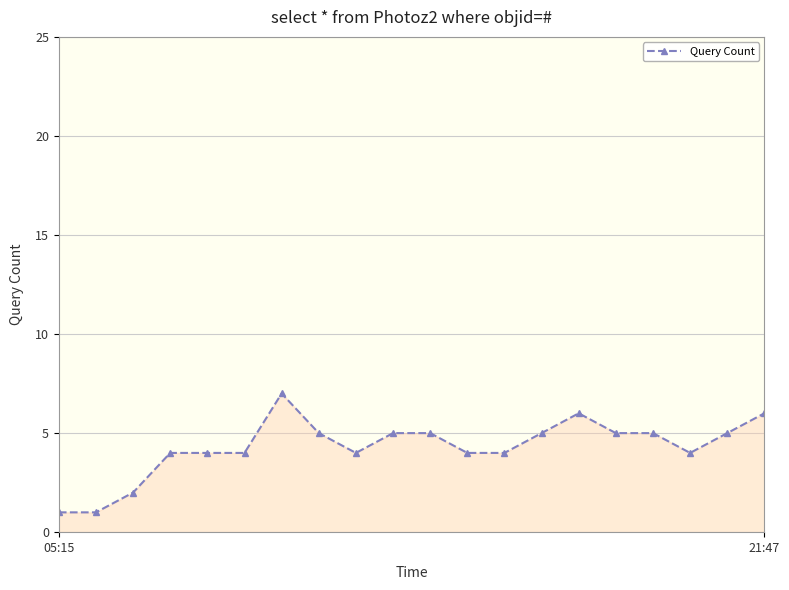

What is the difference between the maximum and minimum values?

6